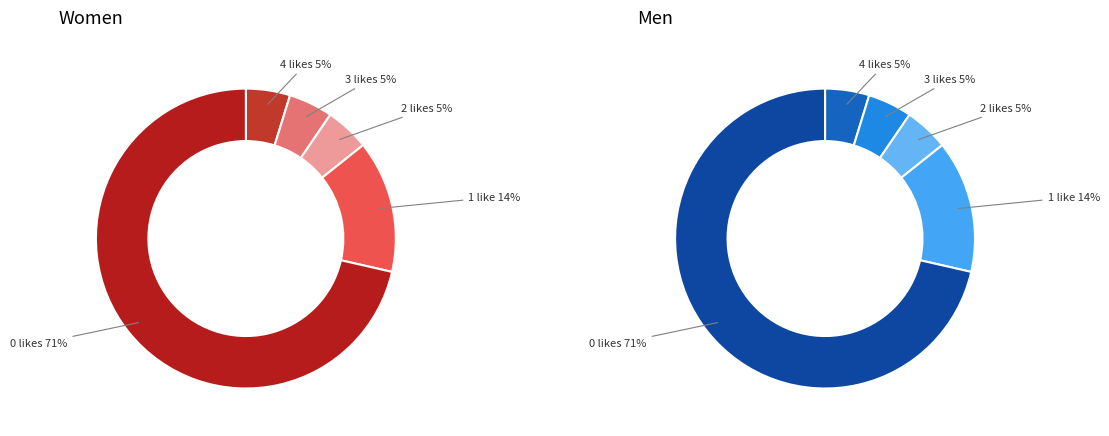

To the nearest percent, what percentage of the pie is 1?

14%